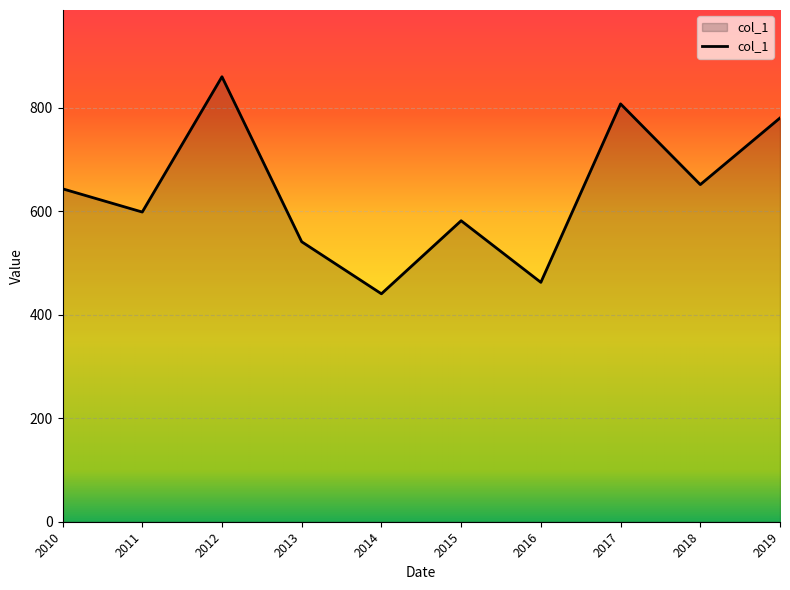

What is the minimum value shown in the chart?

440.6